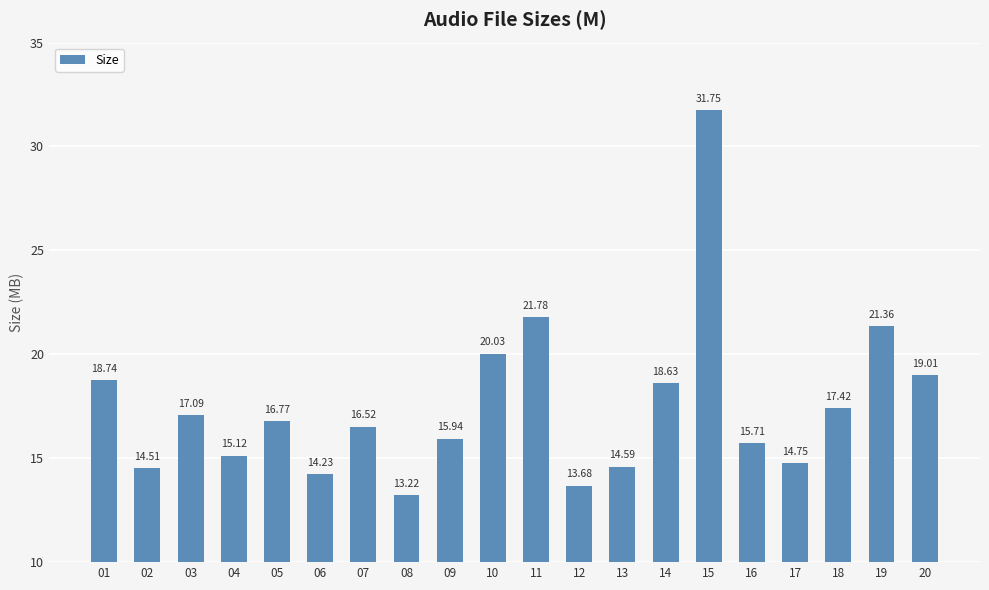

List the labels in order of value, largest first.

15, 11, 19, 10, 20, 01, 14, 18, 03, 05, 07, 09, 16, 04, 17, 13, 02, 06, 12, 08